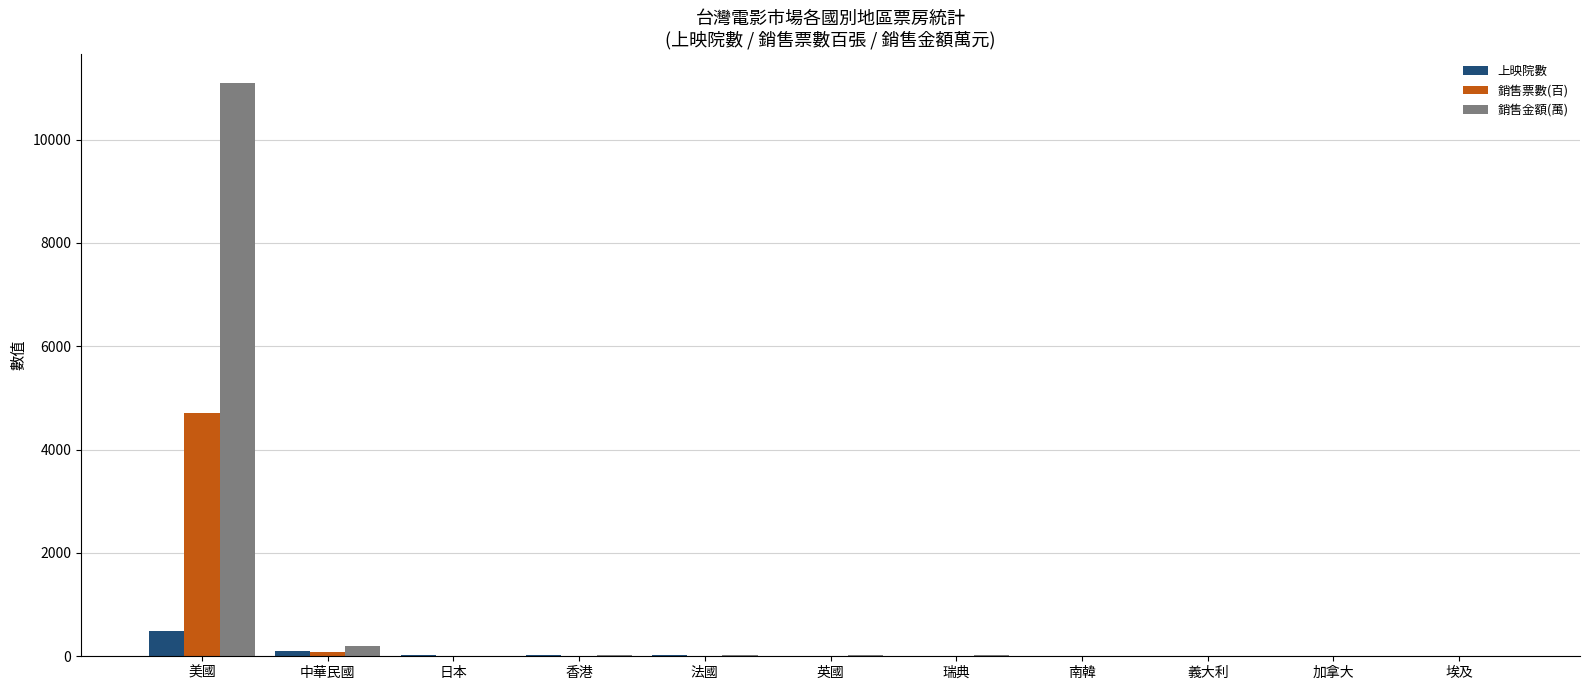

What is the average value of the 銷售金額(萬) series?

1036.0